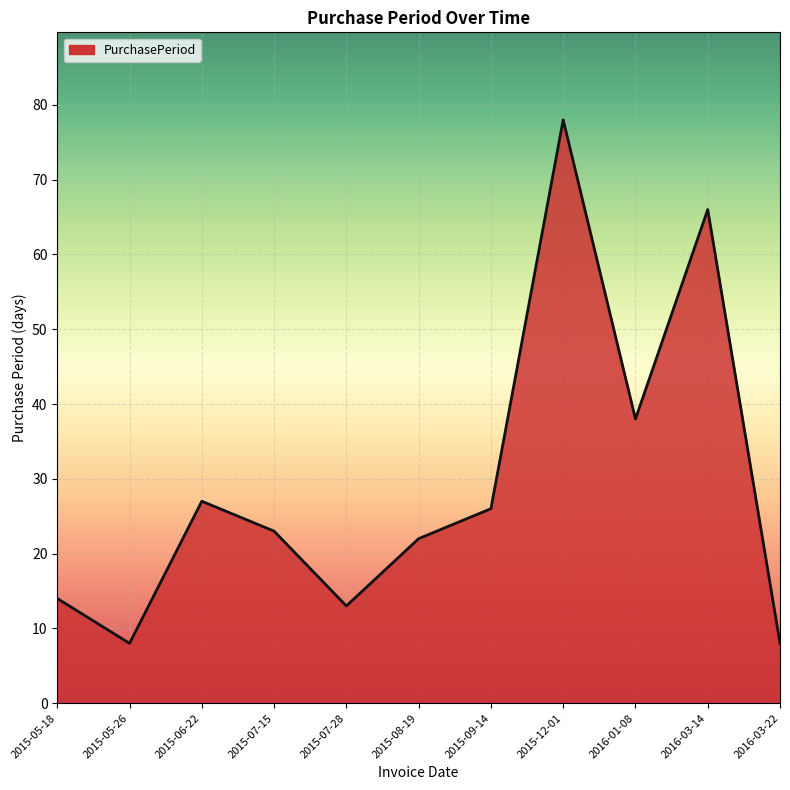

What is the ratio of the value at 2015-07-15 to the value at 2015-05-18?

1.6